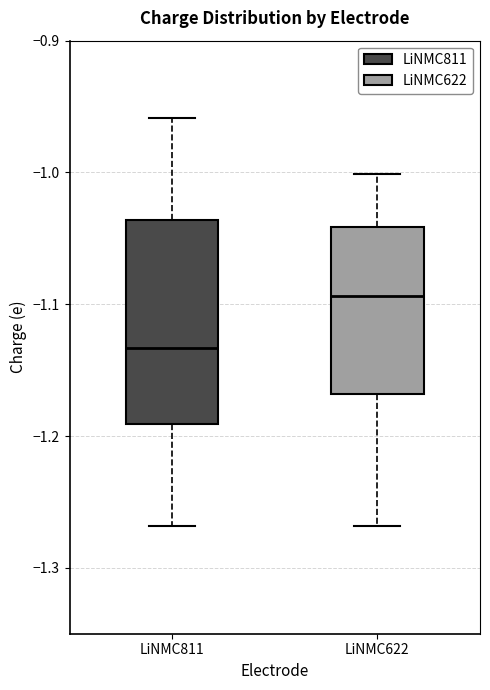

Comparing the boxes themselves (not the whiskers), which one is the tallest?

LiNMC811